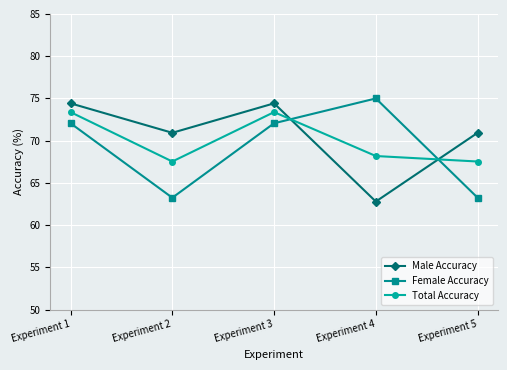

At how many categories does at least one series exceed 64?

5